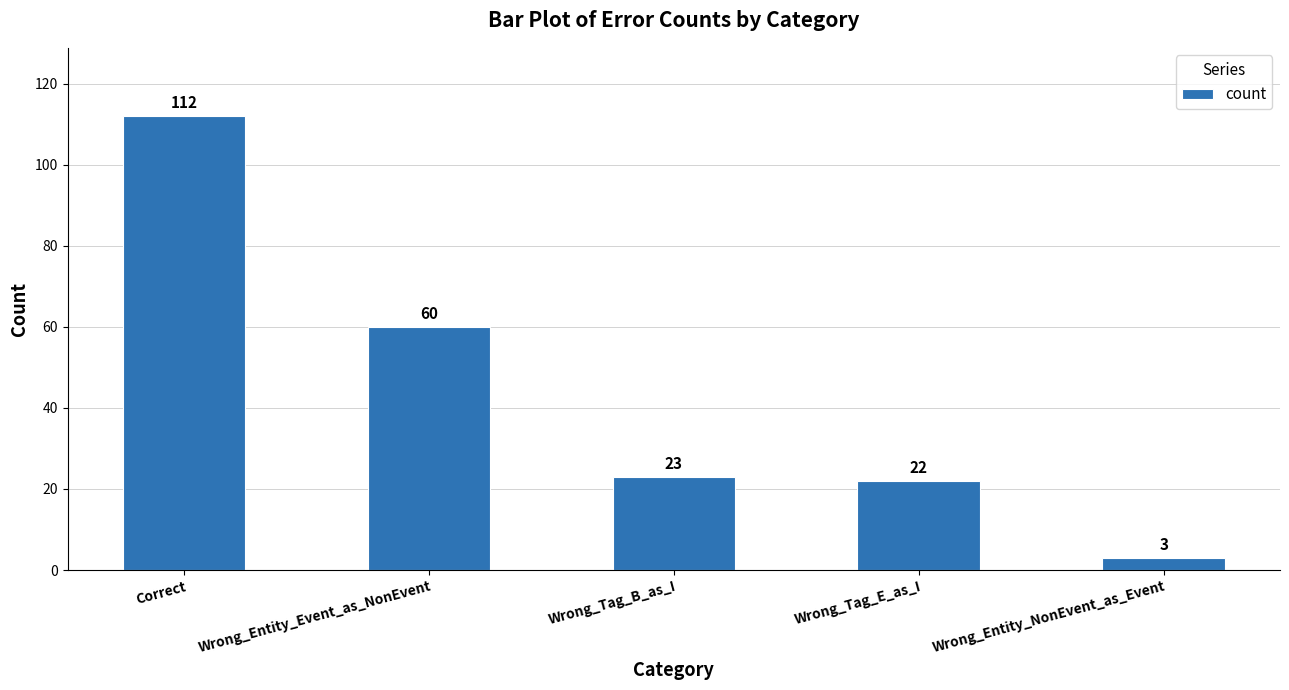

The value at Wrong_Entity_NonEvent_as_Event is 3. True or false?

True